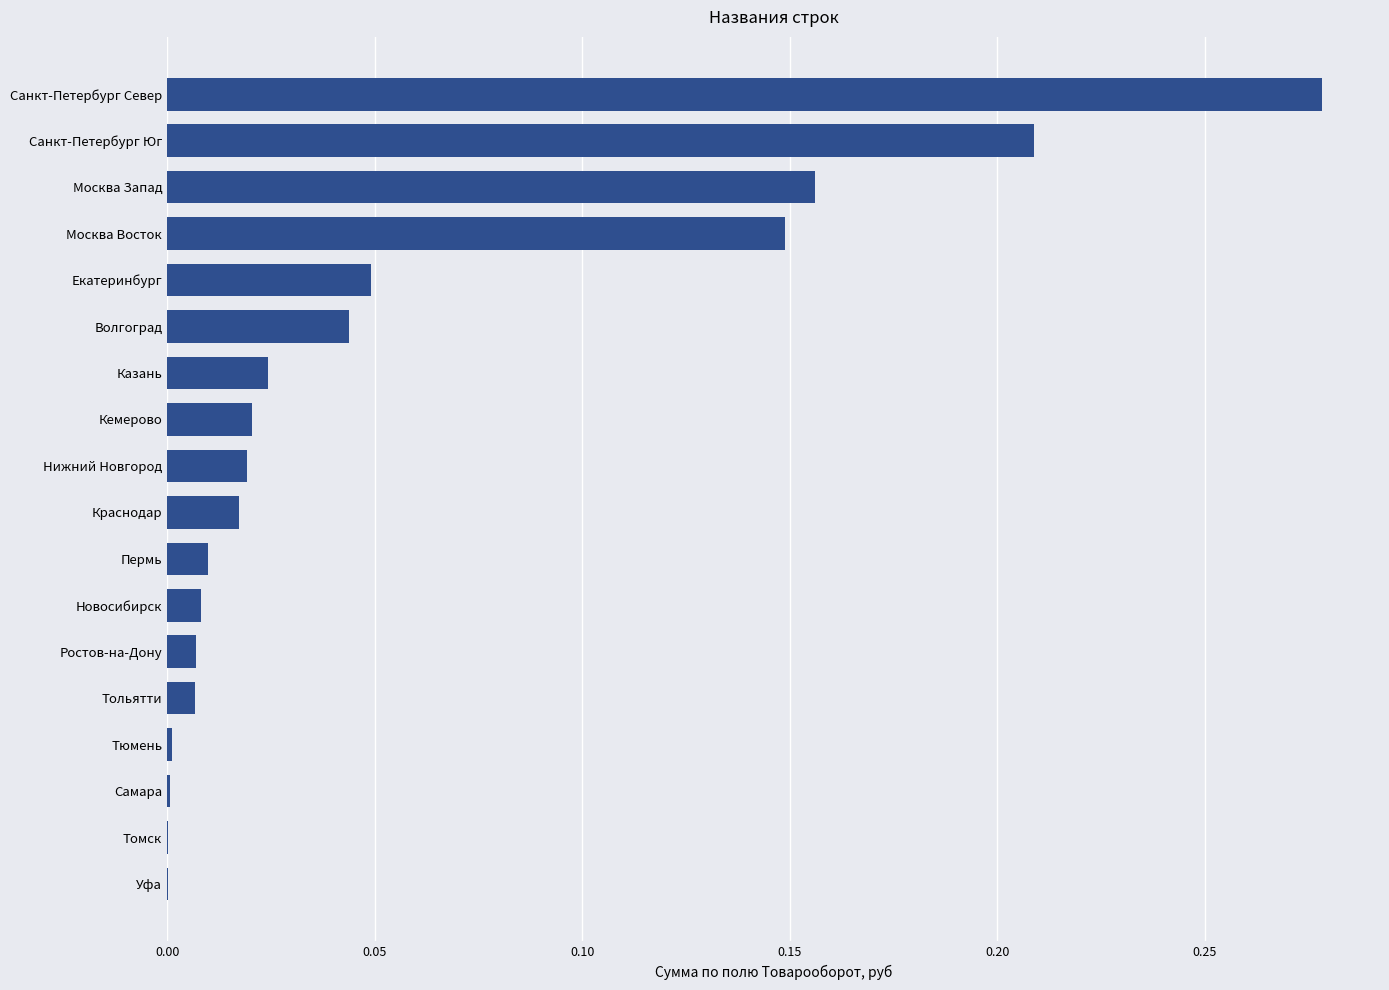

True or false: the data shows 0.0 at Ростов-на-Дону.

True